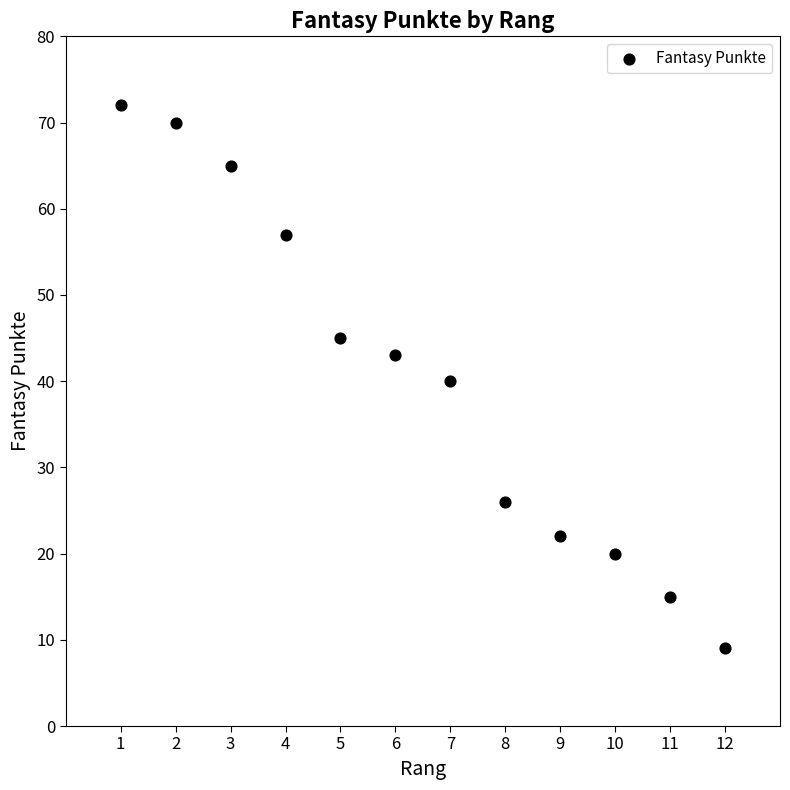

What is the average Y value?

40